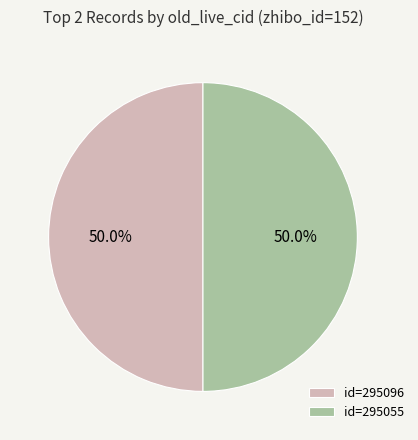

What is the total percentage of id=295055 and id=295096?

100.0%